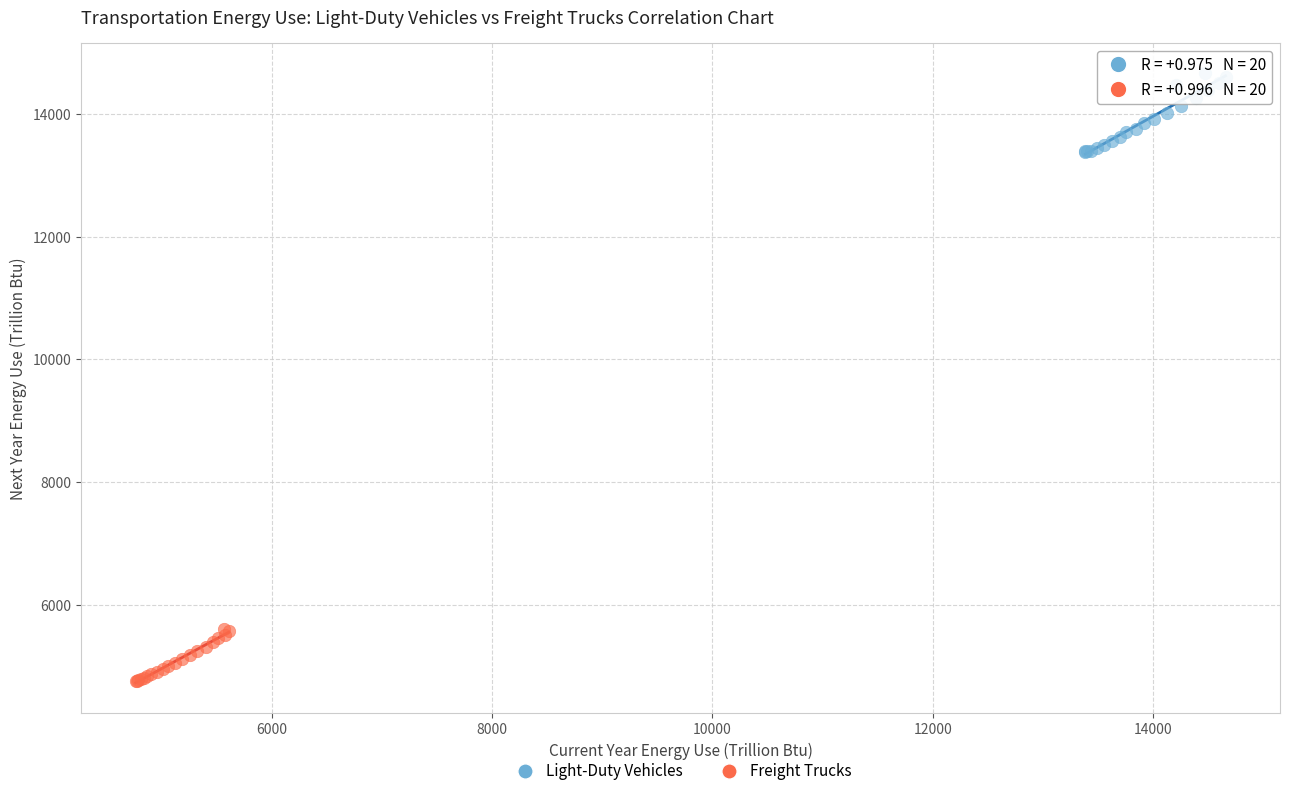

Which series reaches the minimum Y coordinate?

Freight Trucks